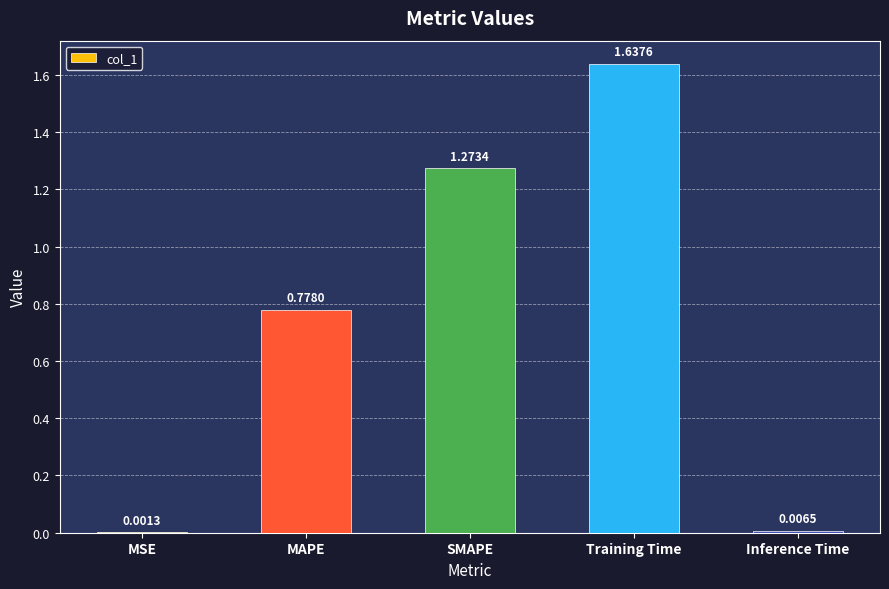

Which category has the highest value across all series?

Training Time